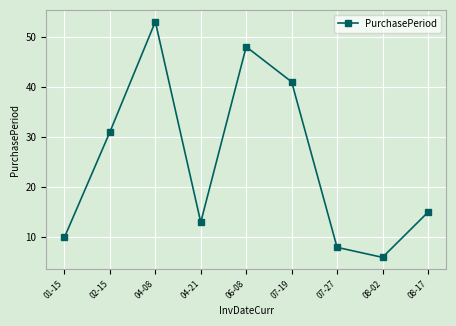

Does the chart display data point markers on the line(s)?

Yes